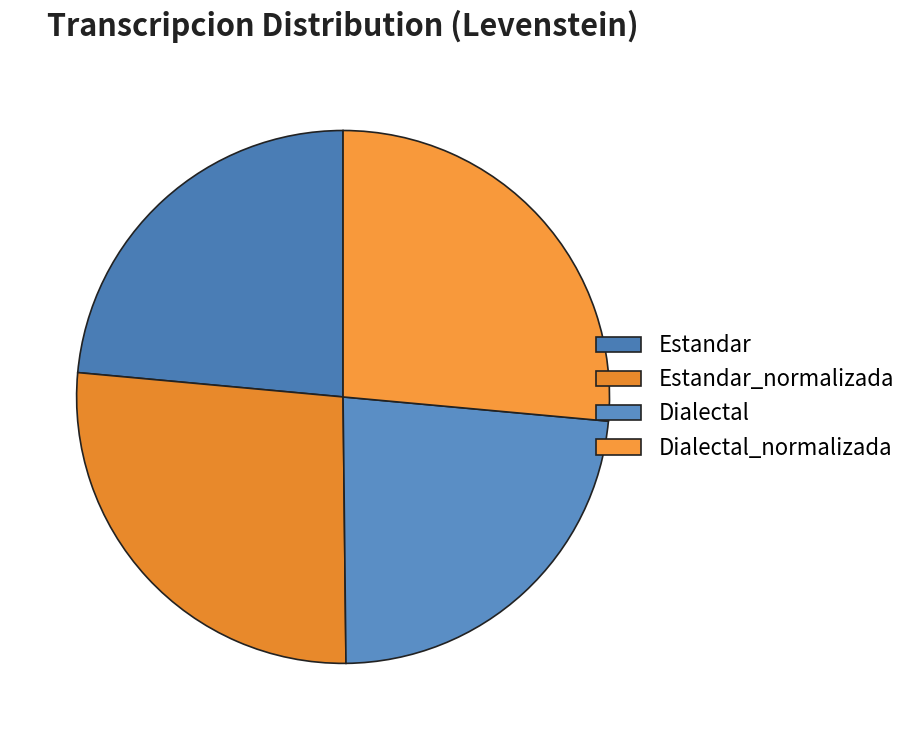

What is the ratio of the value at Estandar to the value at Estandar_normalizada?

0.9